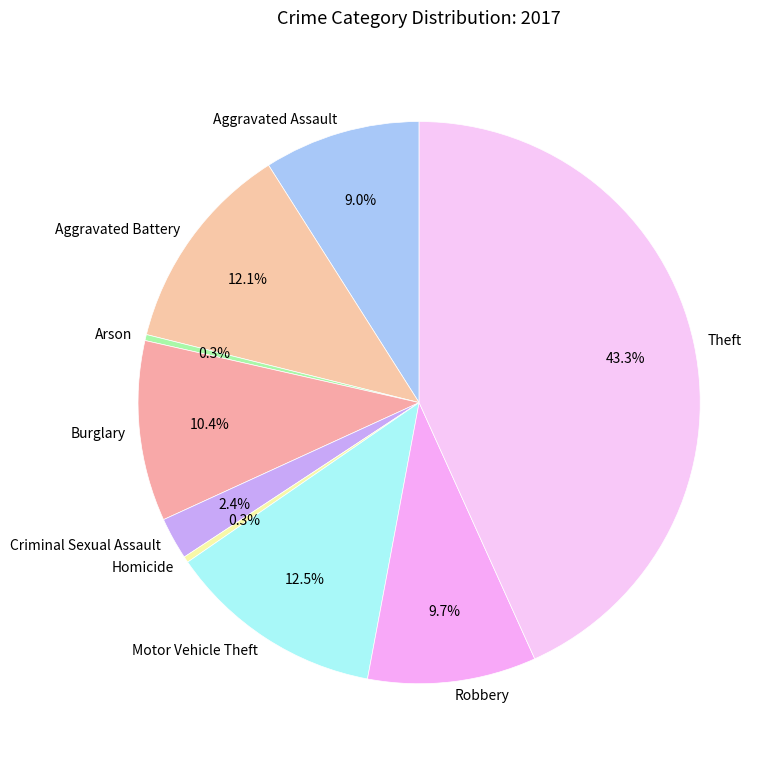

How many slices are in this pie chart?

9